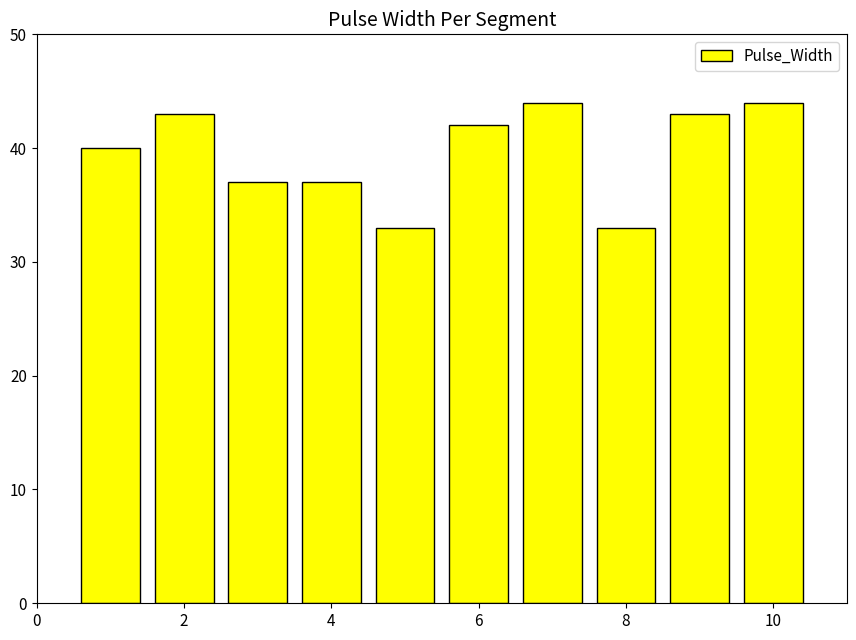

What is the sum of all values?

396